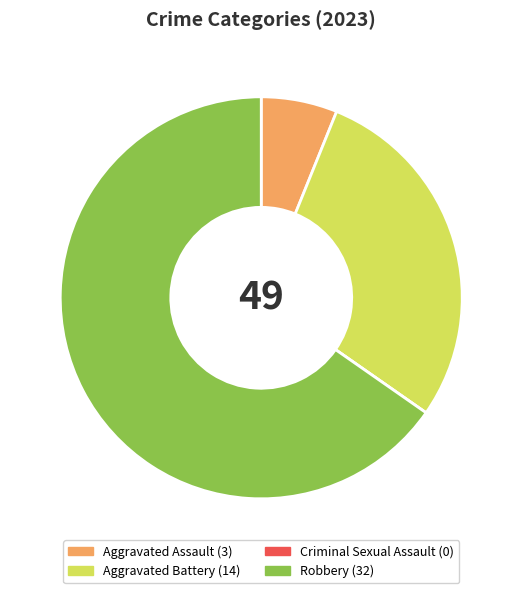

Which has a higher value, Robbery or Aggravated Battery?

Robbery